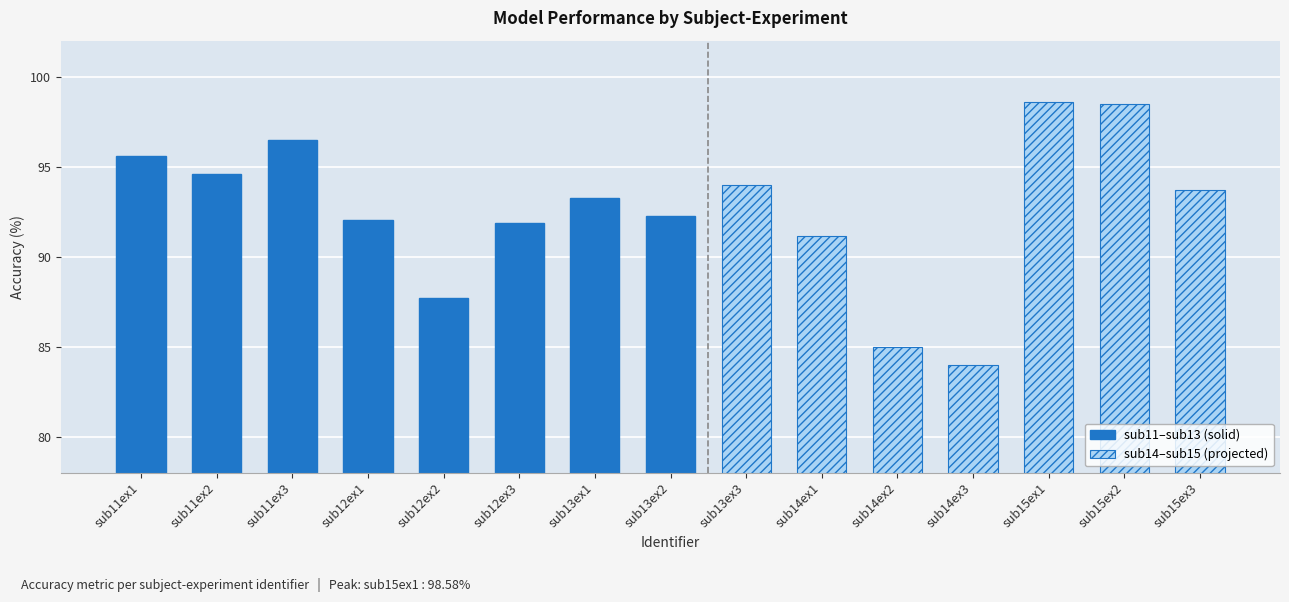

What is the difference between the sub11–sub13 (solid) values at sub12ex2 and sub13ex1?

5.5